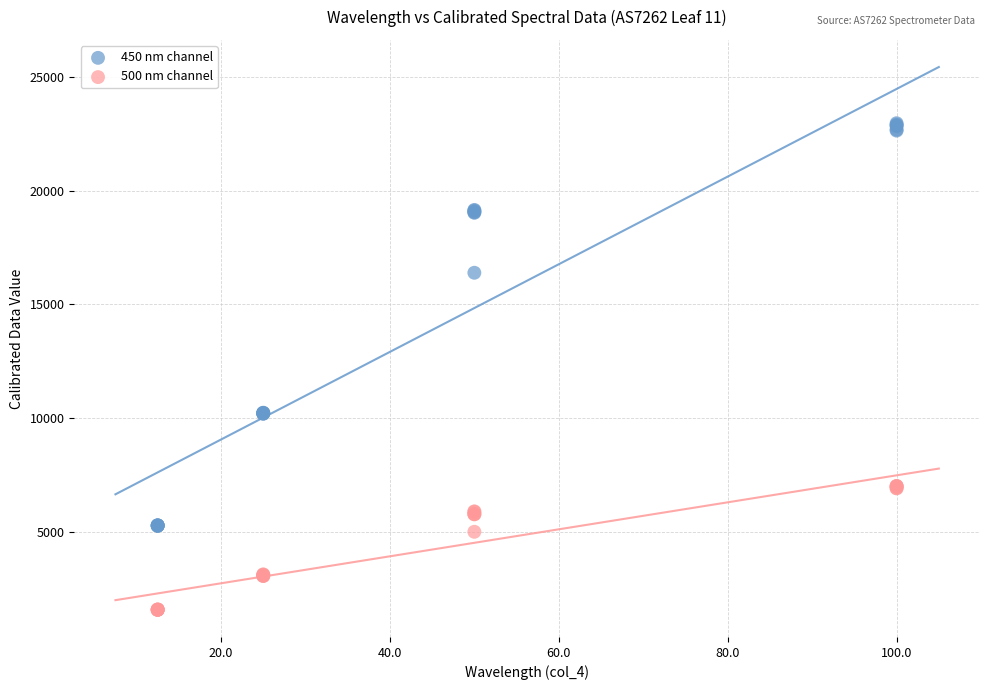

What is the X range (max minus min) for the scatter plot?

87.5